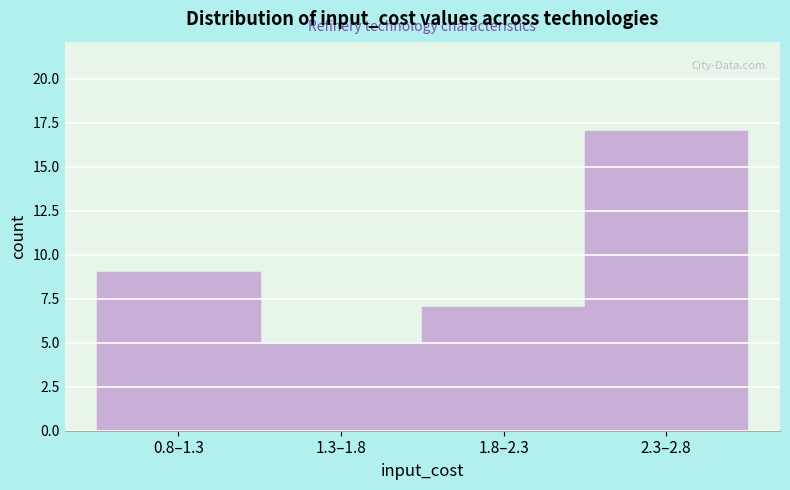

Reading left to right, extract all data points from this chart.

9	5	7	17